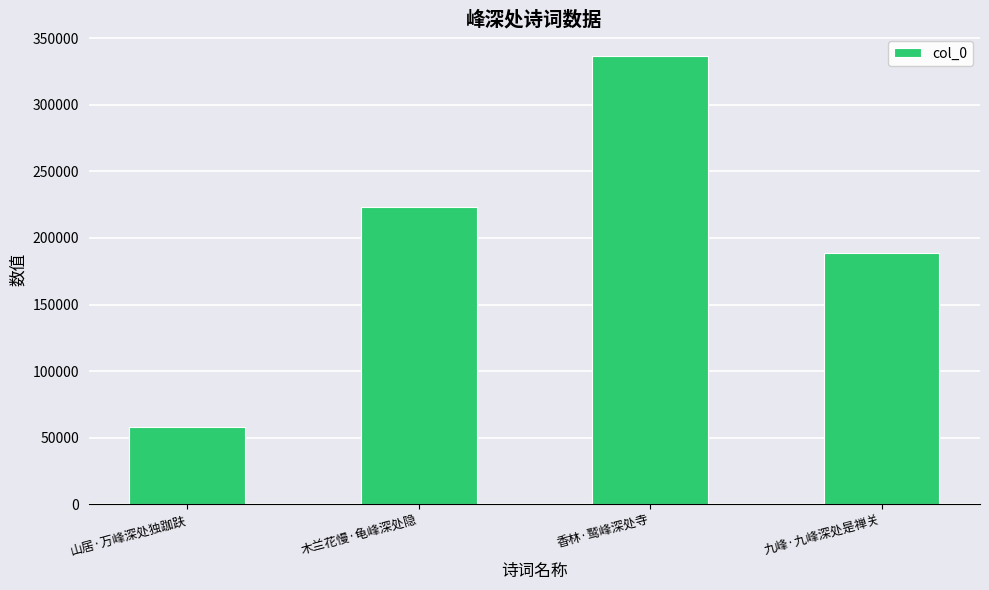

Reading left to right, list all the values displayed in this chart.

58281	223335	336385	188621